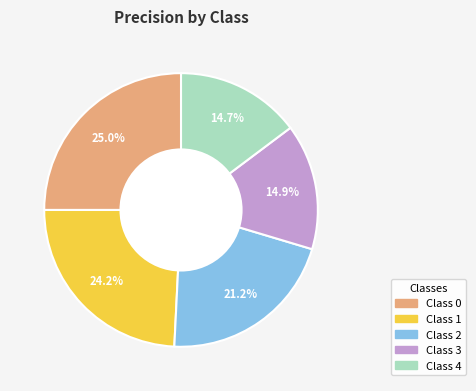

Is there any slice that represents more than half of the pie?

No